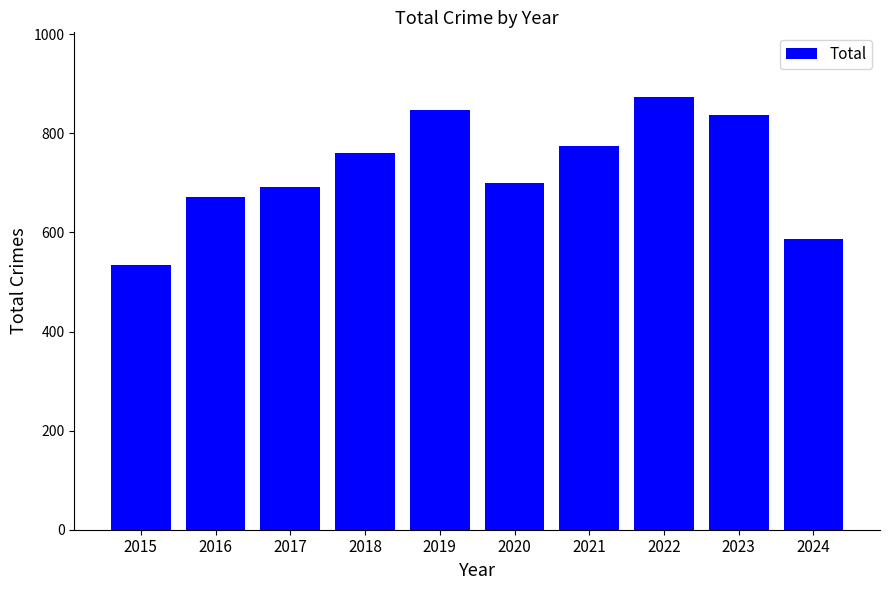

The chart shows a value of 293 at 2021. True or false?

False